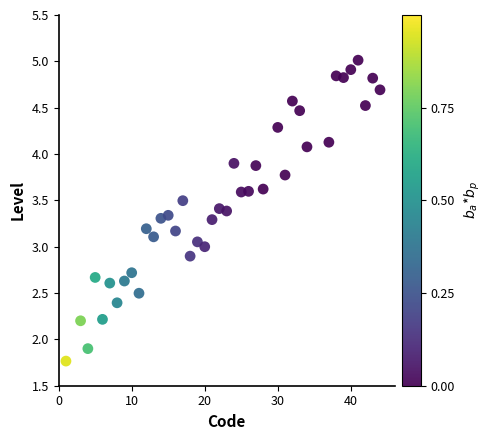

What is the range of X values (max minus min)?

43.0